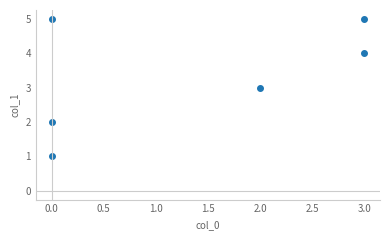

Reading right to left, list all the values displayed in this chart.

1	5	3	4	5	2